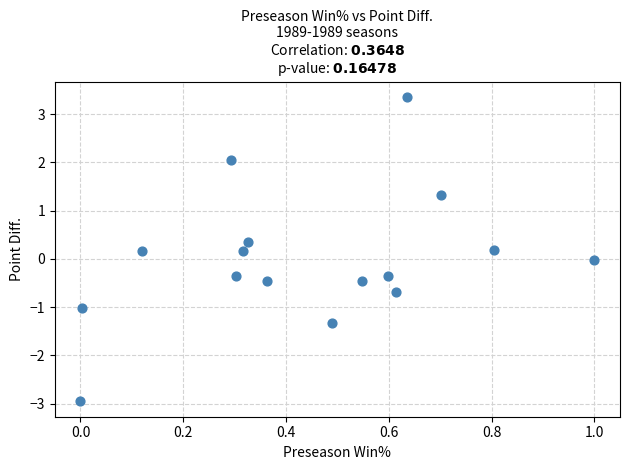

What is the range of X values (max minus min)?

1.0